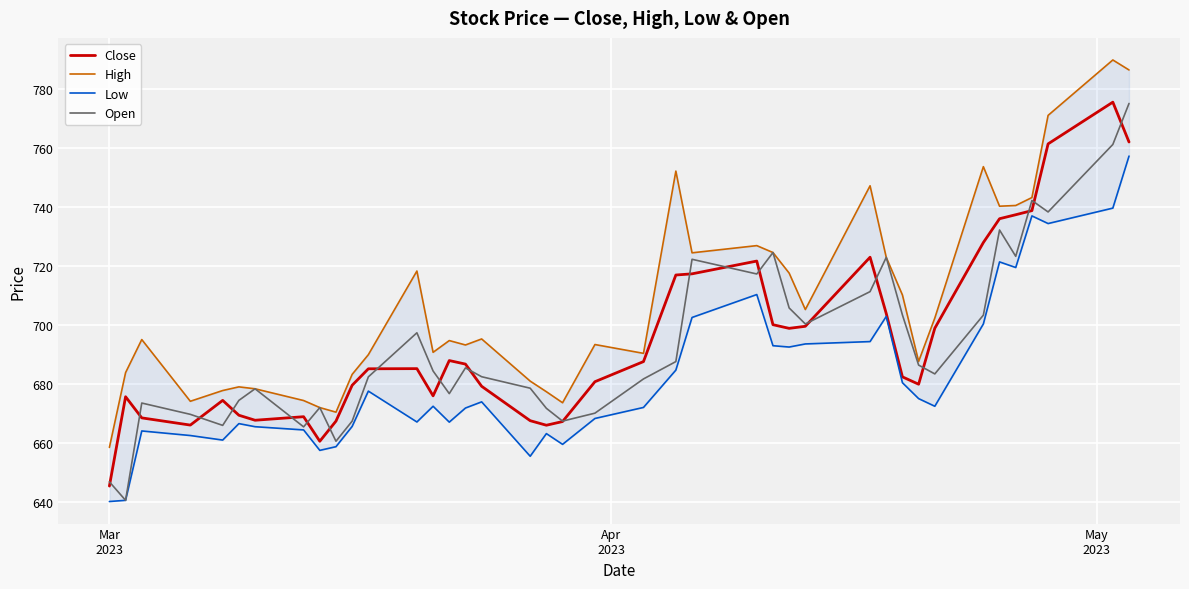

What is the difference between the maximum and second lowest values in the High series?

119.4